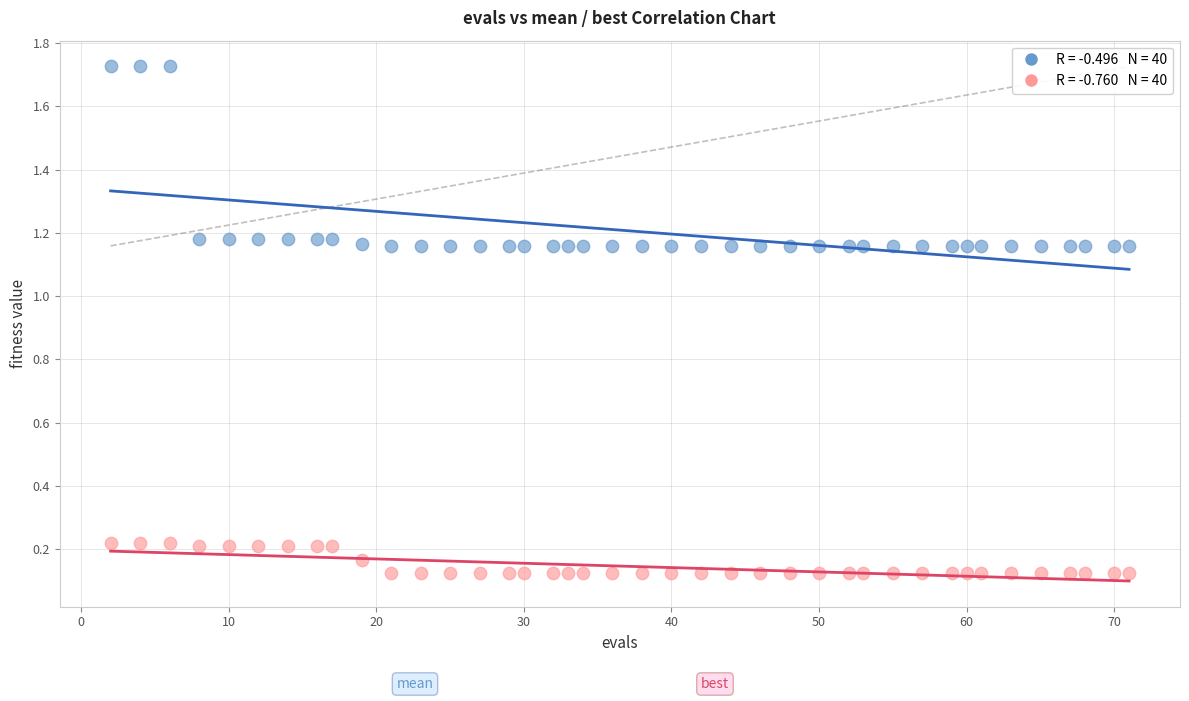

Across all data points, what is the range of Y values (max minus min)?

1.6